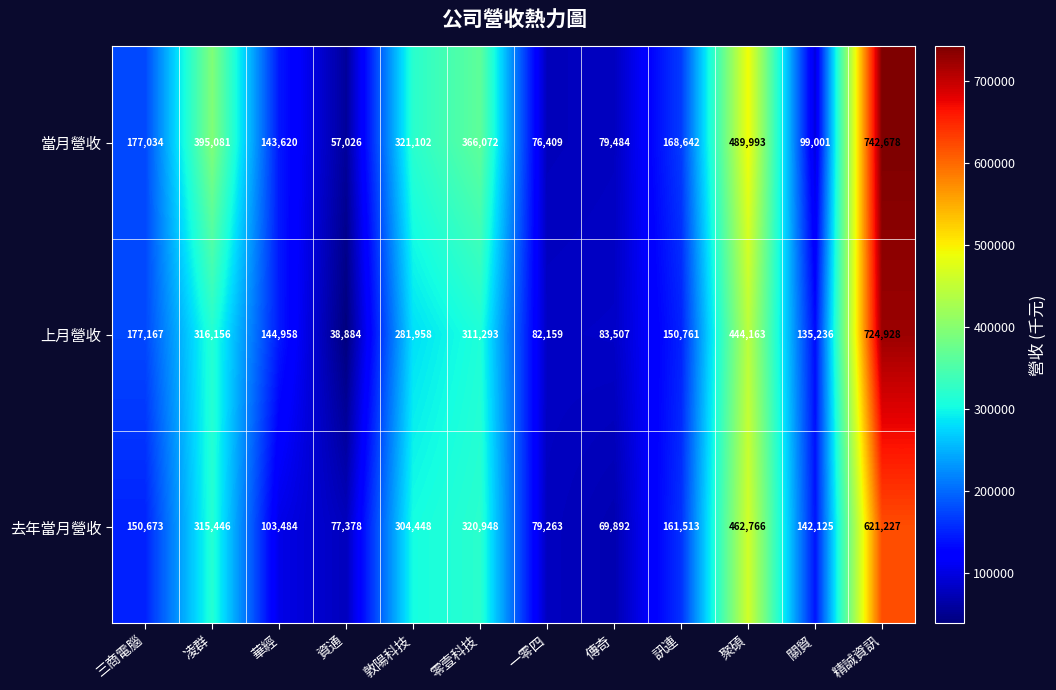

Which series changed the most between 敦陽科技 and 聚碩?

當月營收